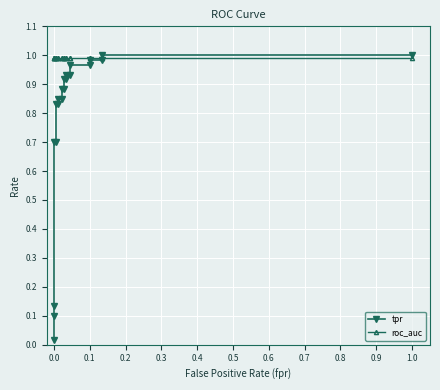

Is it true that roc_auc equals 1.4 at 0.5?

False